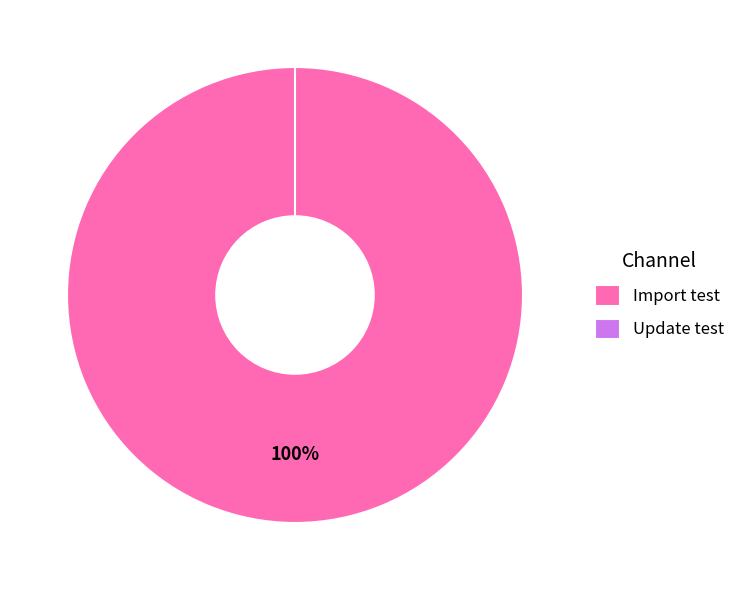

True or false: Update test accounts for 0% of the total.

True